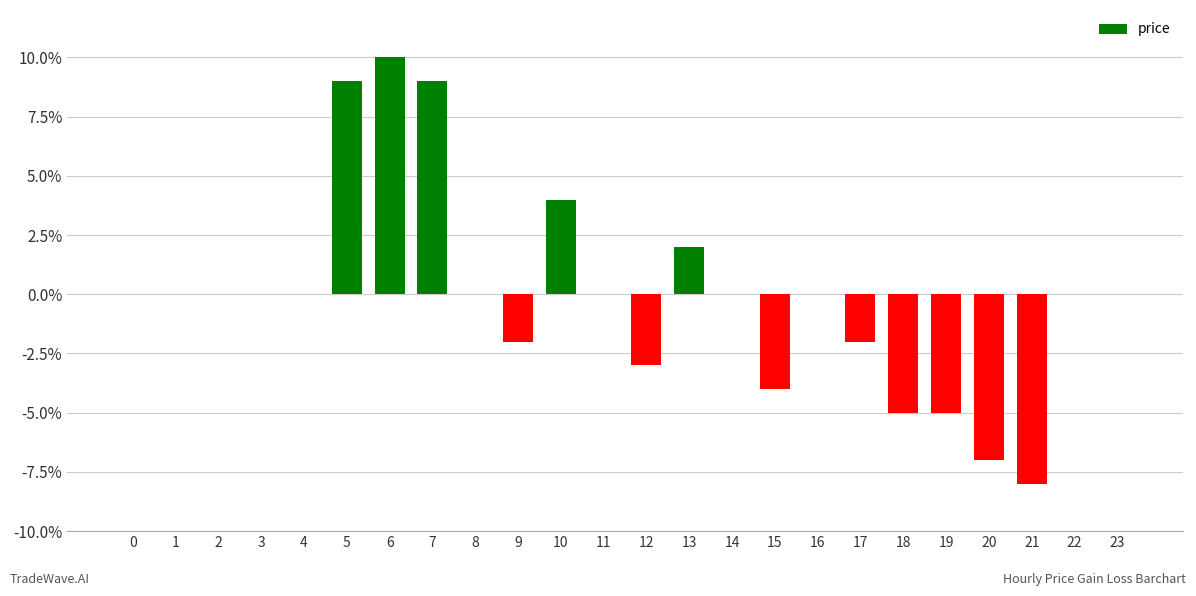

Reading left to right, list all the values displayed in this chart.

0=0.0	1=0.0	2=0.0	3=0.0	4=0.0	5=0.1	6=0.1	7=0.1	8=0.0	9=-0.0	10=0.0	11=0.0	12=-0.0	13=0.0	14=0.0	15=-0.0	16=0.0	17=-0.0	18=-0.1	19=-0.1	20=-0.1	21=-0.1	22=0.0	23=0.0